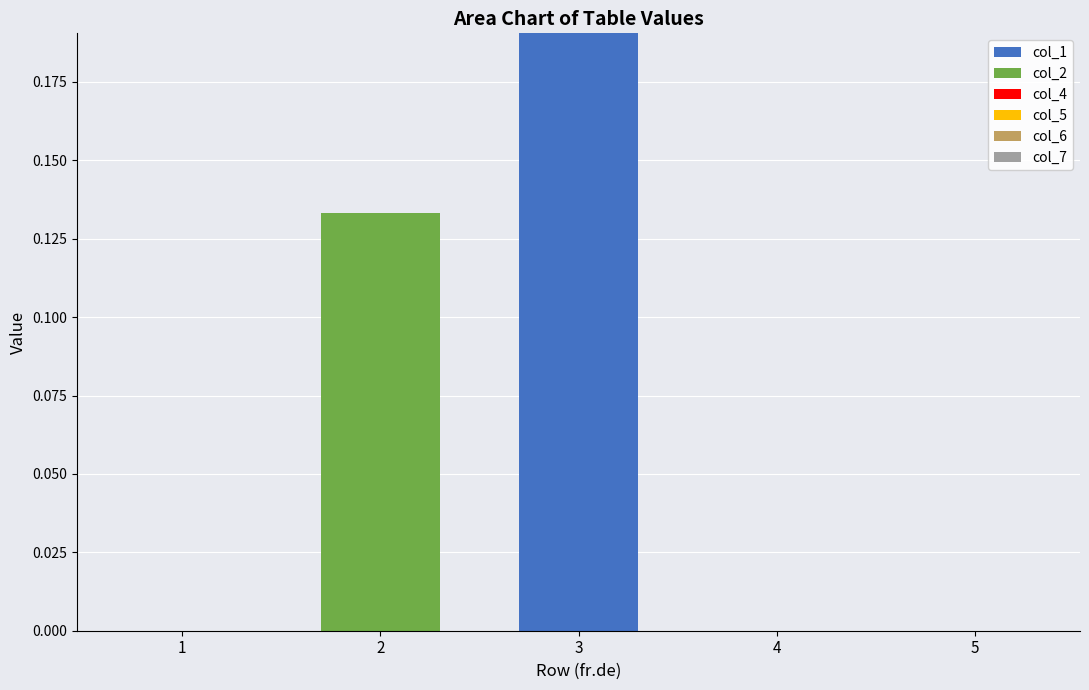

At which category is the sum across all series the highest?

3